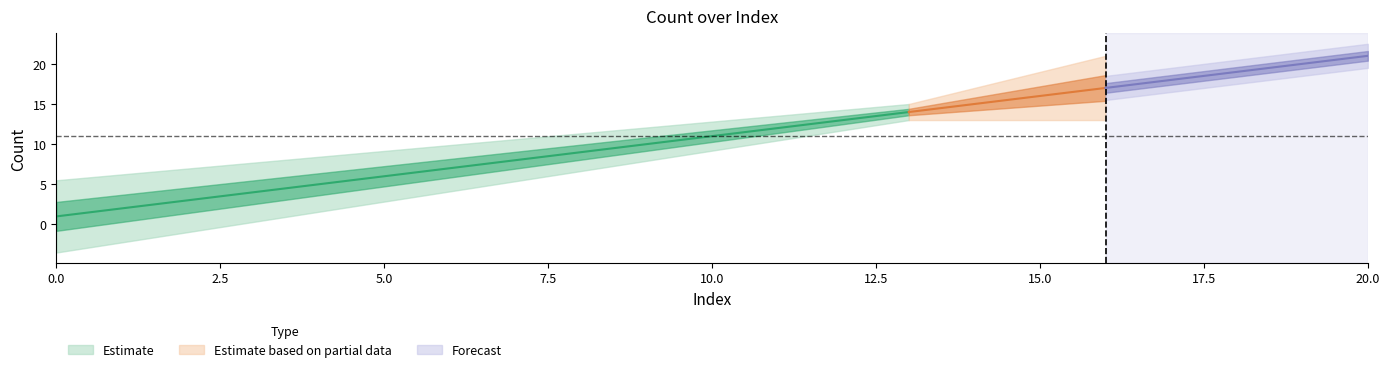

True or false: there are more than 2 points higher than both neighbors.

False